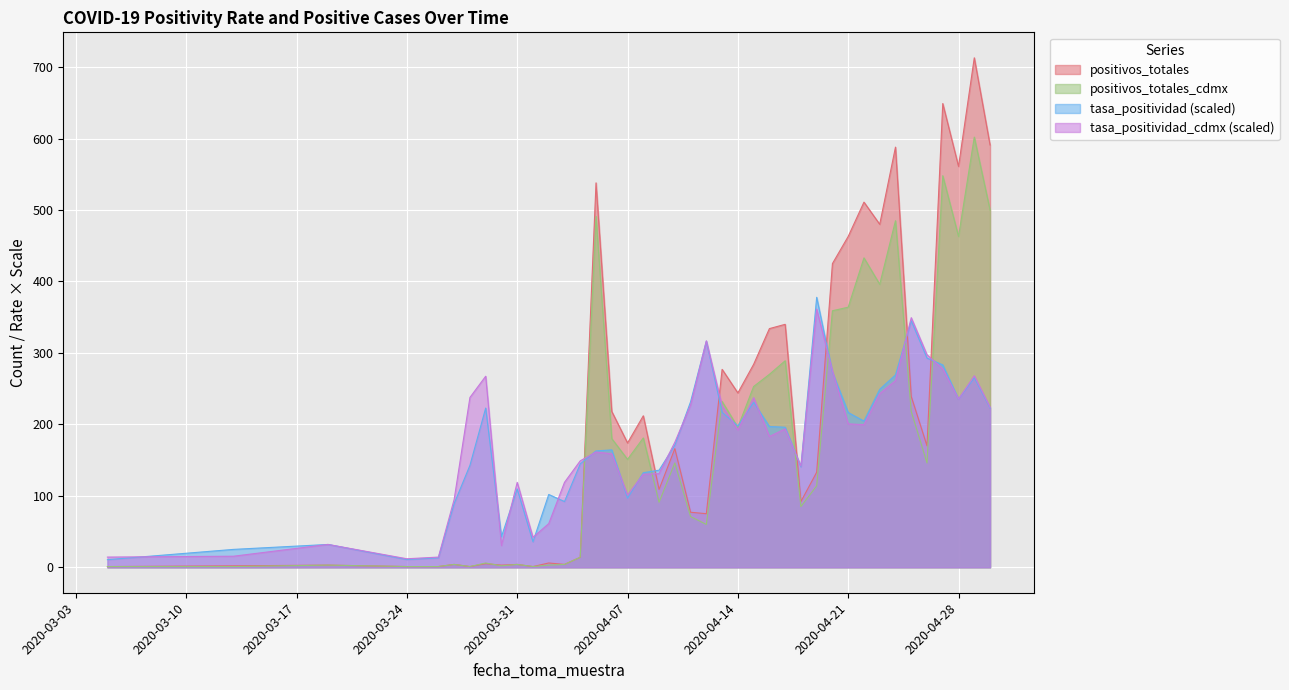

Reading left to right, what are all the values shown in this chart?

positivos_totales: 1.0	2.0	3.0	1.0	1.0	4.0	1.0	5.0	3.0	4.0	1.0	6.0	4.0	14.0	538.0	218.0	174.0	212.0	109.0	166.0	77.0	75.0	277.0	244.0	284.0	334.0	340.0	92.0	133.0	425.0	463.0	511.0	480.0	588.0	239.0	170.0	649.0	561.0	713.0	591.0
positivos_totales_cdmx: 1.0	1.0	3.0	1.0	1.0	4.0	1.0	6.0	2.0	4.0	1.0	3.0	4.0	14.0	491.0	180.0	151.0	181.0	91.0	146.0	71.0	60.0	232.0	196.0	253.0	270.0	289.0	85.0	114.0	359.0	364.0	433.0	396.0	485.0	218.0	146.0	548.0	463.0	602.0	500.0
tasa_positividad: 10.6	25.0	31.9	10.8	13.2	89.1	142.6	222.8	42.8	109.7	35.6	101.9	92.0	144.7	162.8	164.3	96.7	132.3	135.9	170.8	231.7	316.4	216.8	197.7	230.9	197.0	196.0	140.5	377.8	273.0	216.6	204.6	249.1	269.2	344.9	292.8	283.2	235.3	265.2	223.0
tasa_positividad_cdmx: 14.3	15.5	31.9	11.9	14.3	95.0	237.6	267.4	30.4	118.9	41.9	61.1	118.9	149.0	161.3	158.9	101.1	130.2	131.0	175.0	227.0	316.9	226.0	192.2	237.4	183.0	193.7	141.6	361.3	274.6	200.7	199.6	243.0	261.2	349.3	297.4	277.7	235.4	267.9	223.9